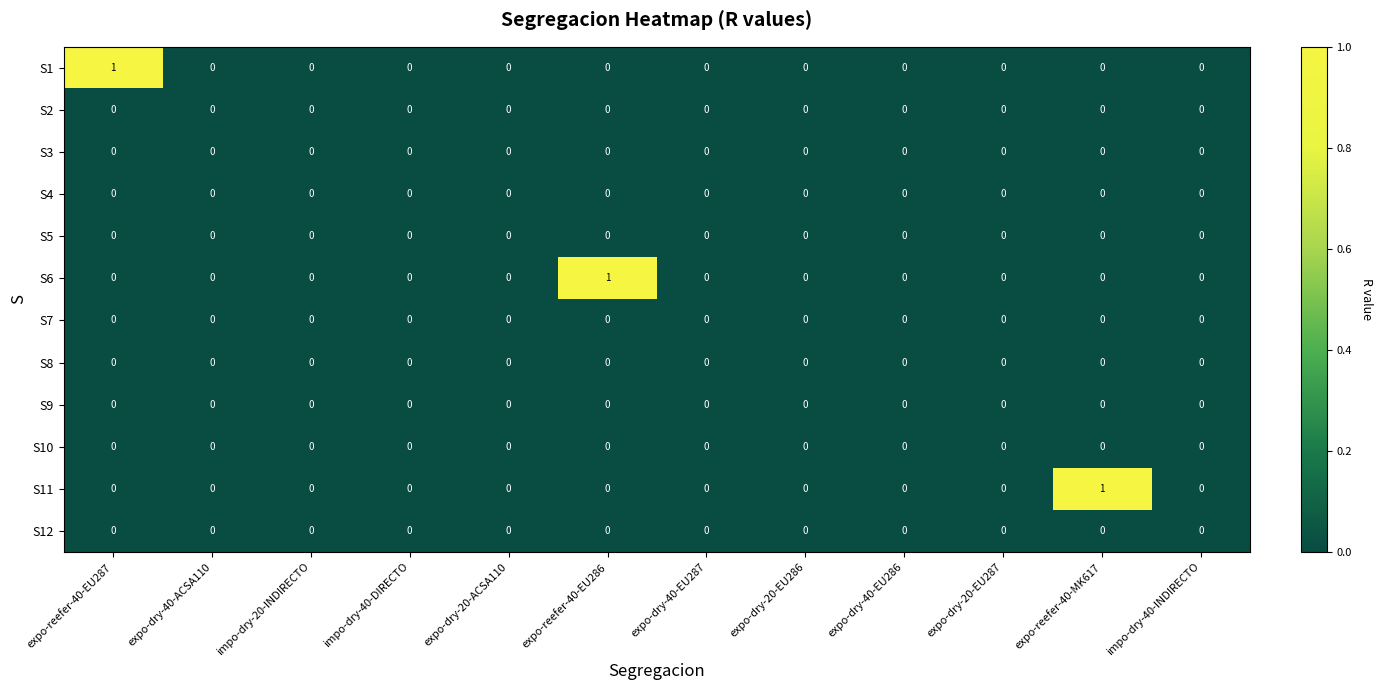

Is it true that S5 equals 0 at expo-reefer-40-EU286?

True